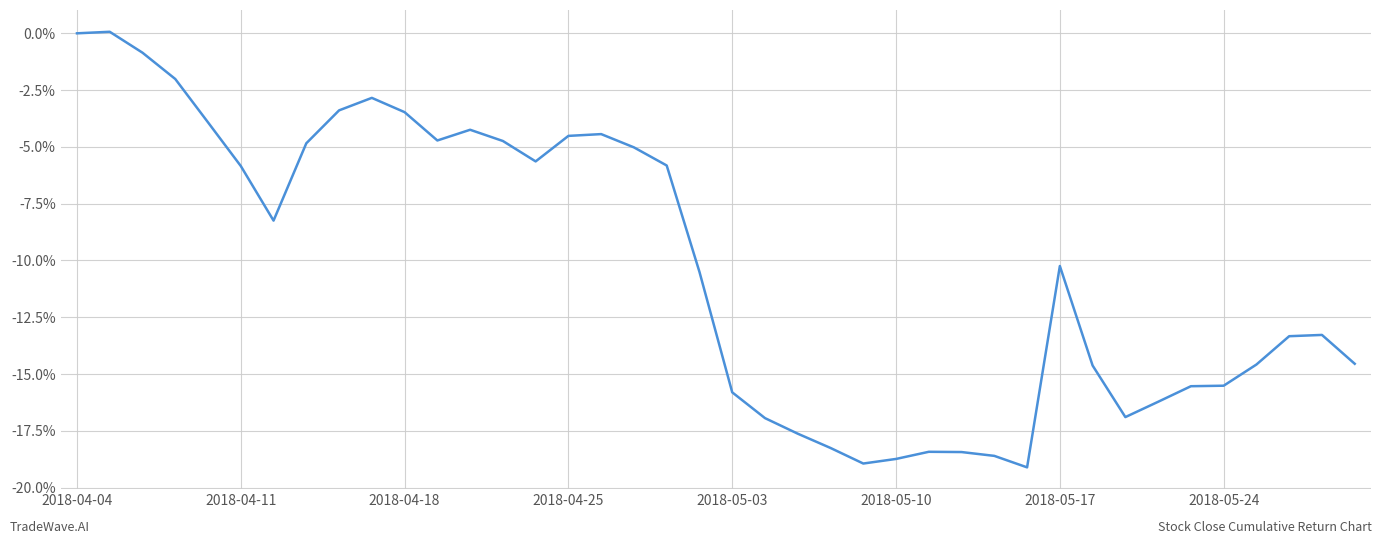

How many points are higher than both their immediate neighbors (excluding endpoints)?

7